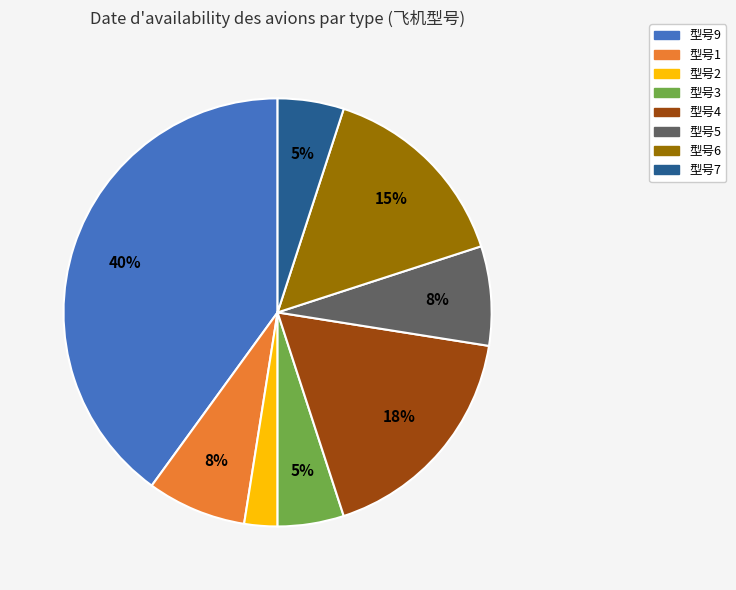

What is the ratio of the value at 型号3 to the value at 型号4?

0.3